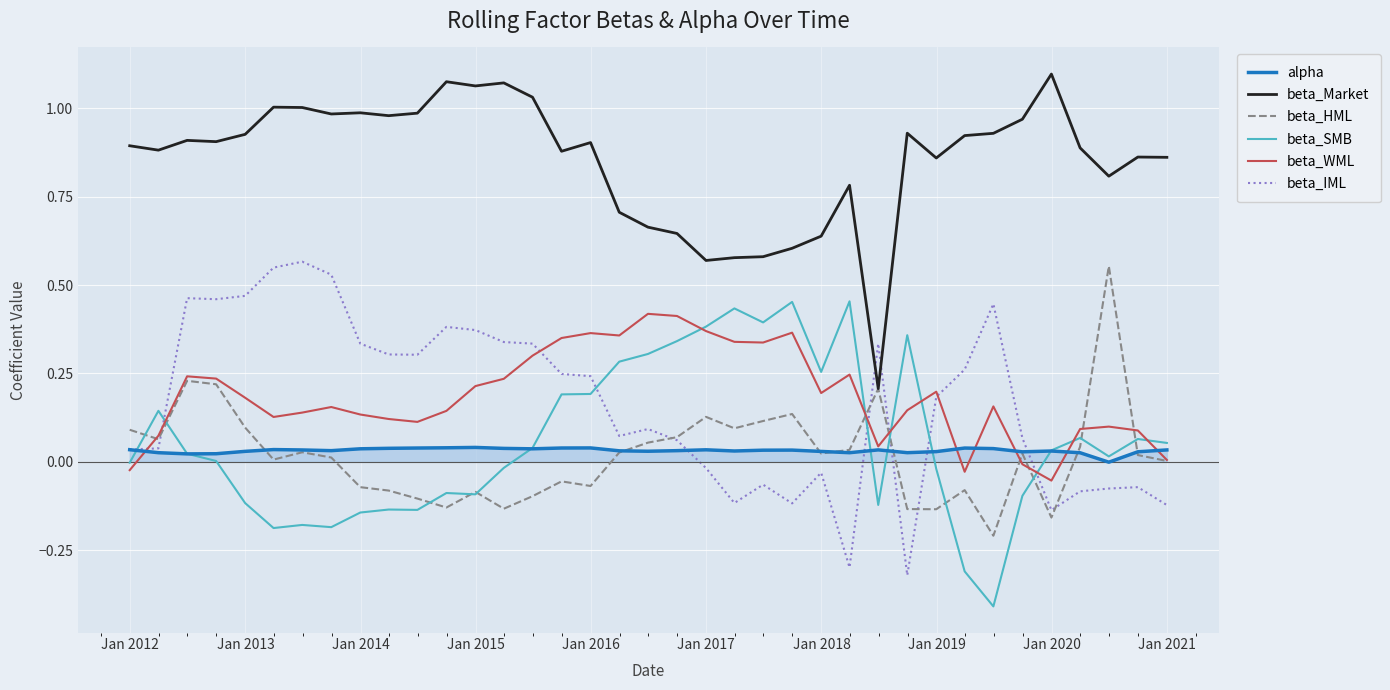

True or false: alpha and beta_Market cross at least once.

False